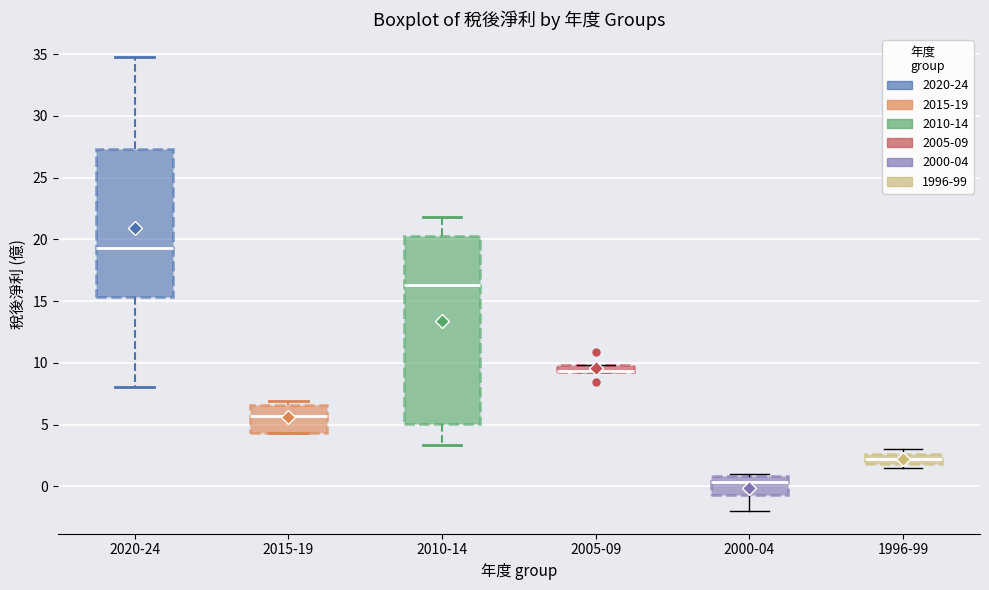

Which box is the tallest, from its lower edge to its upper edge?

2010-14